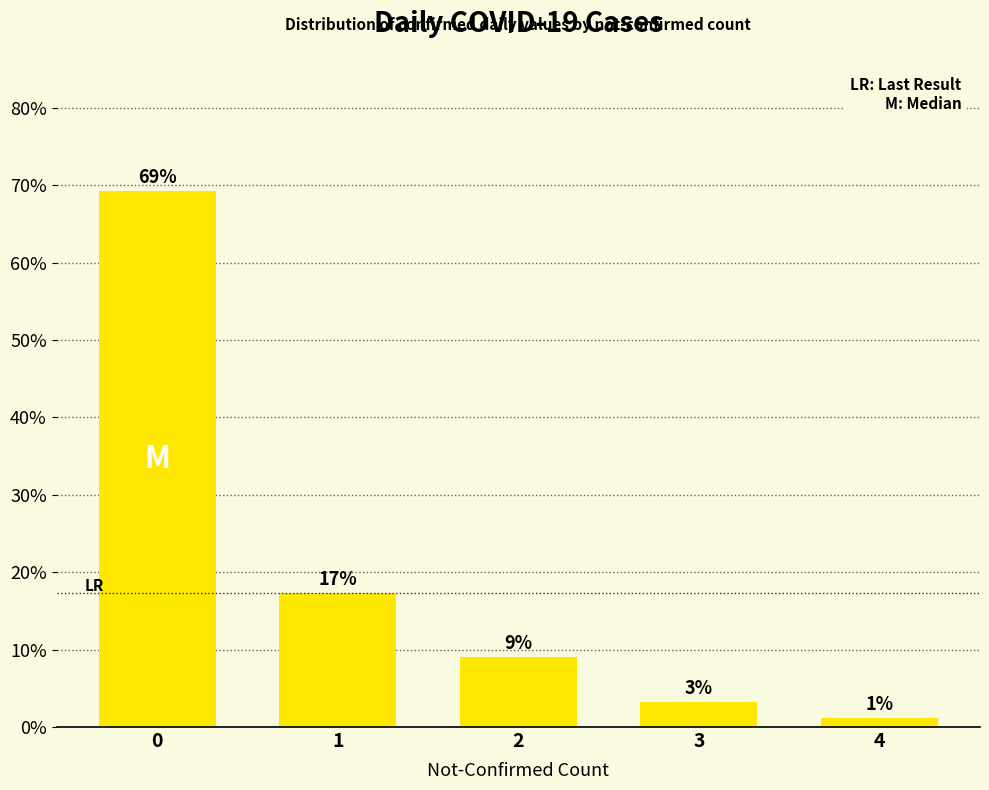

How many bars are there in total?

5